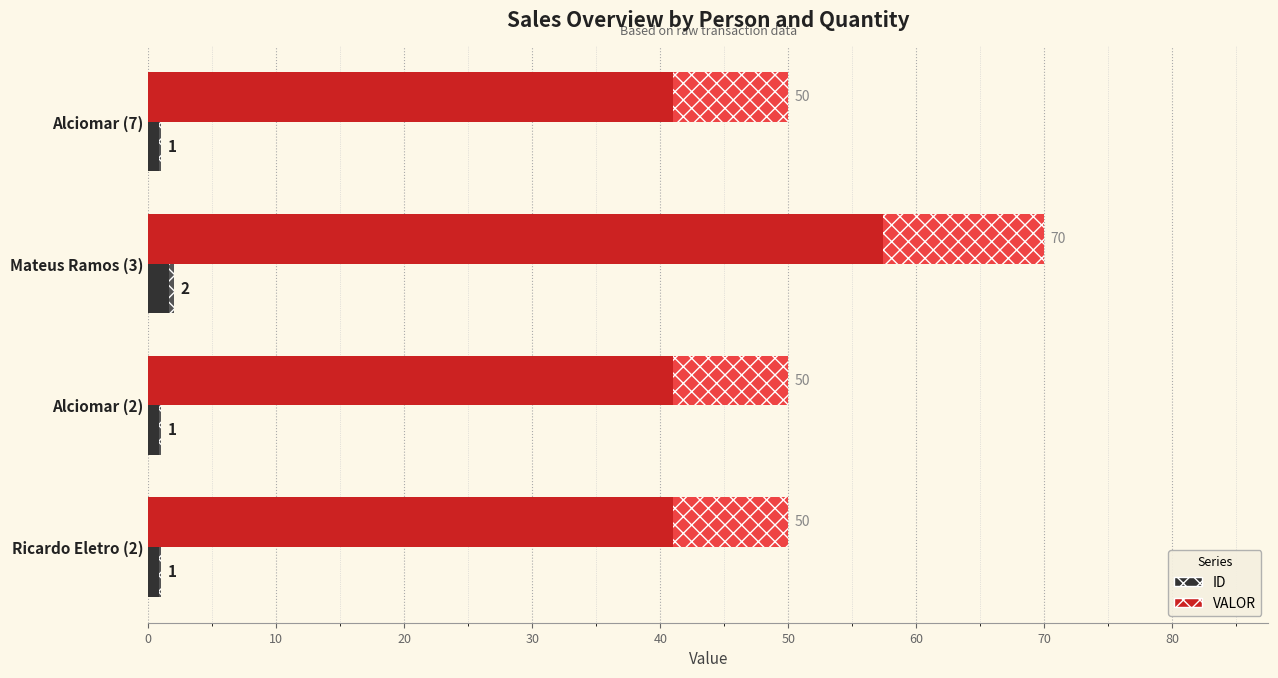

What is the difference between the maximum and minimum values in the VALOR series?

20